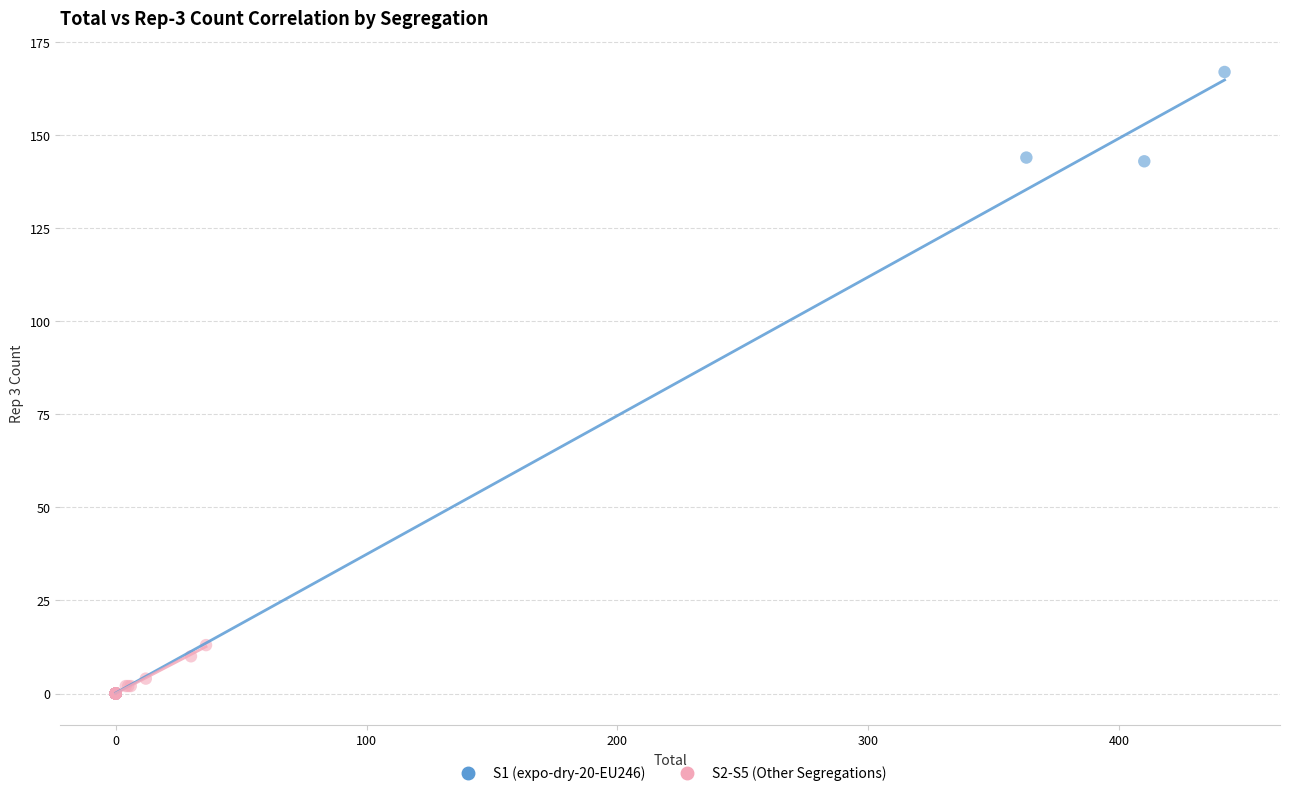

Which series contains the highest Y value?

S1 (expo-dry-20-EU246)